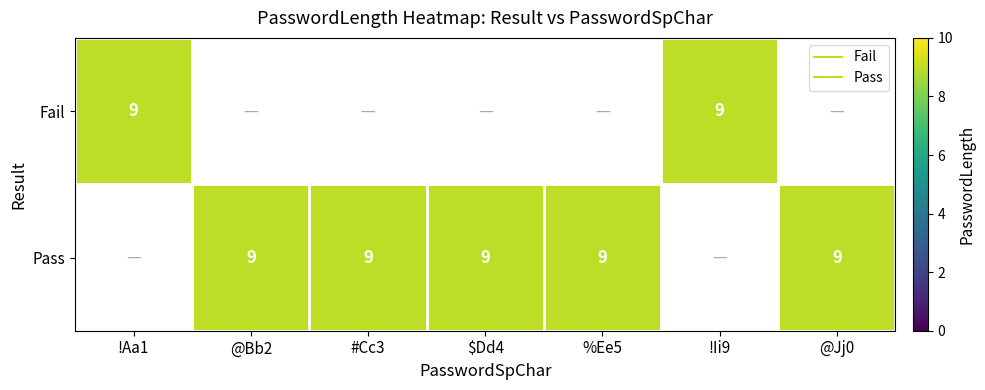

Rank the categories by Pass value from highest to lowest.

@Bb2, #Cc3, $Dd4, %Ee5, @Jj0, !Aa1, !Ii9